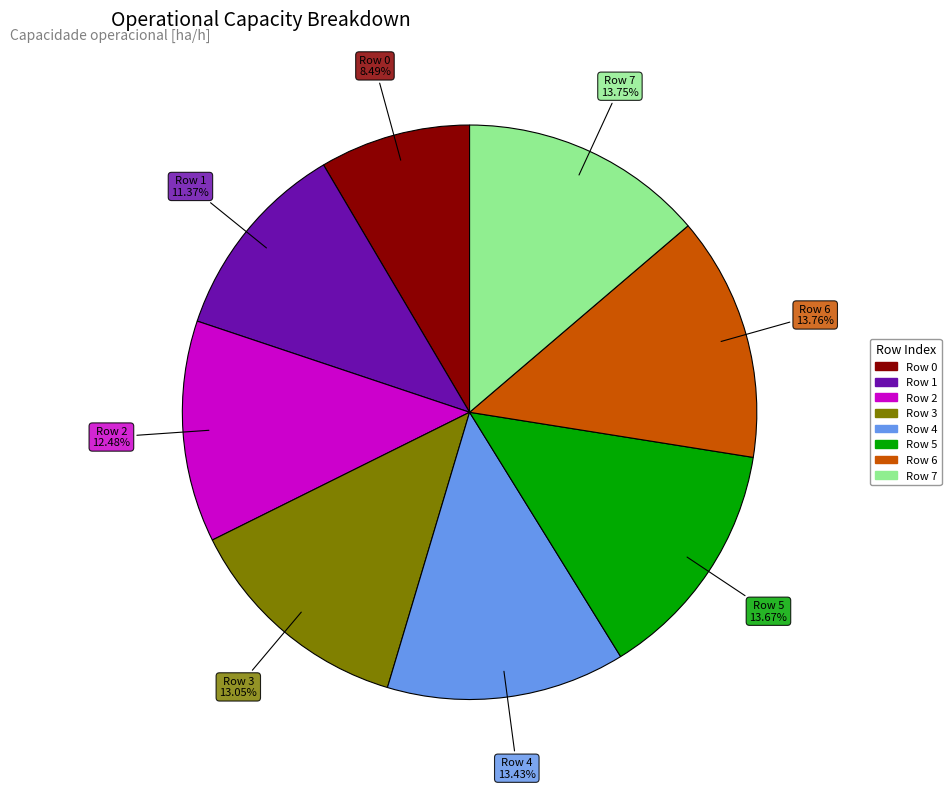

What percentage is the Row 1 slice, to the nearest percent?

11%